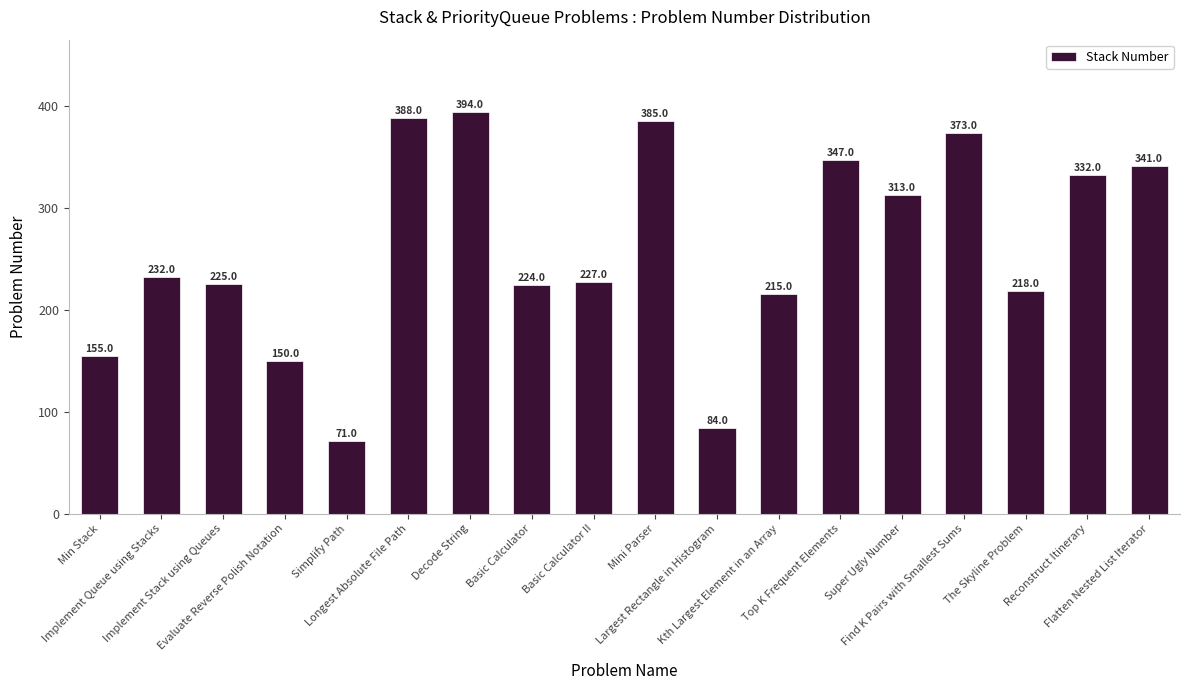

Rank the categories by value from highest to lowest.

Decode String, Longest Absolute File Path, Mini Parser, Find K Pairs with Smallest Sums, Top K Frequent Elements, Flatten Nested List Iterator, Reconstruct Itinerary, Super Ugly Number, Implement Queue using Stacks, Basic Calculator II, Implement Stack using Queues, Basic Calculator, The Skyline Problem, Kth Largest Element in an Array, Min Stack, Evaluate Reverse Polish Notation, Largest Rectangle in Histogram, Simplify Path